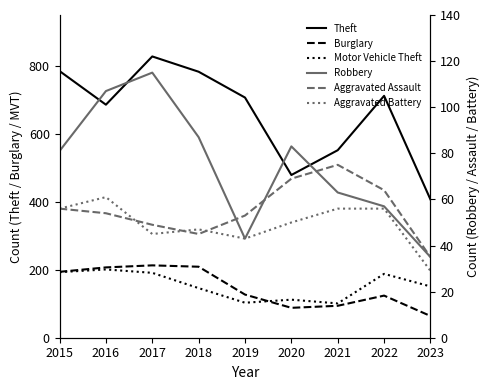

True or false: Burglary and Aggravated Assault intersect in this chart.

False